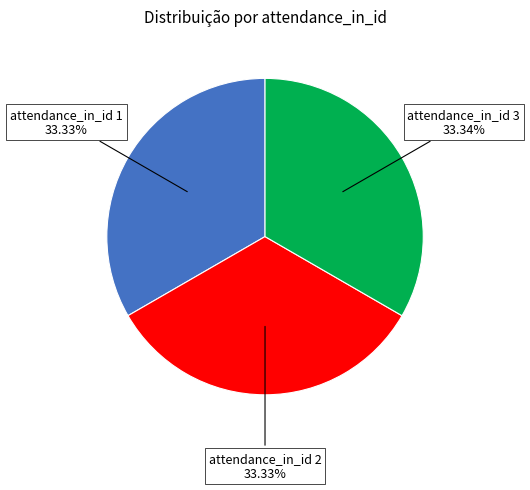

Count the number of slices in the pie.

3